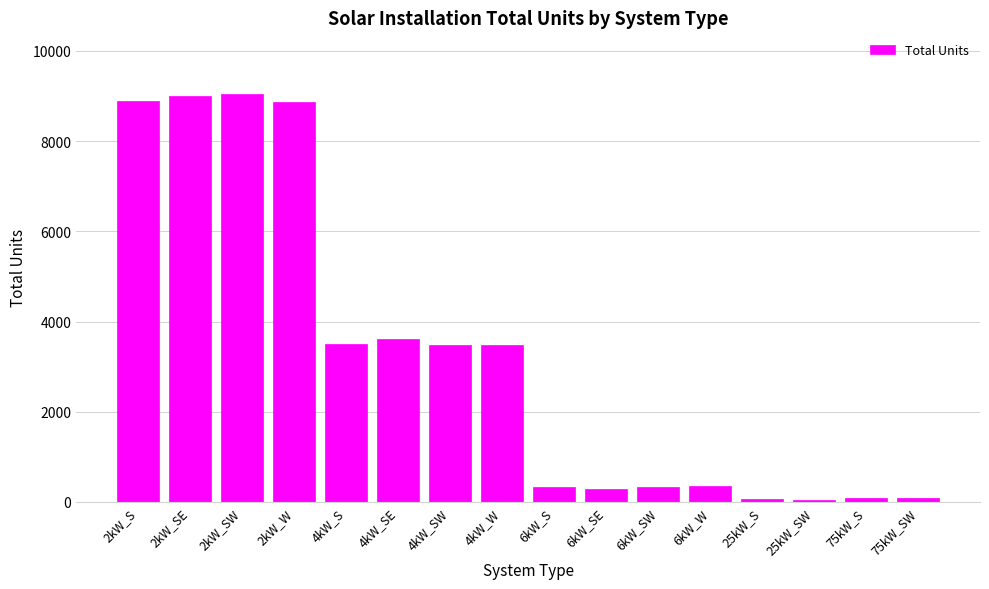

What is the value of the 12th bar from the left?

347